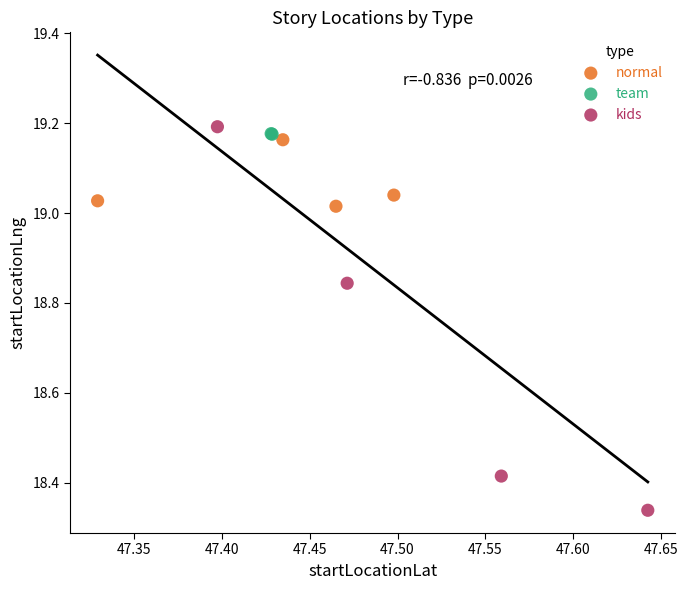

What are all the series names shown in the legend?

normal, team, kids